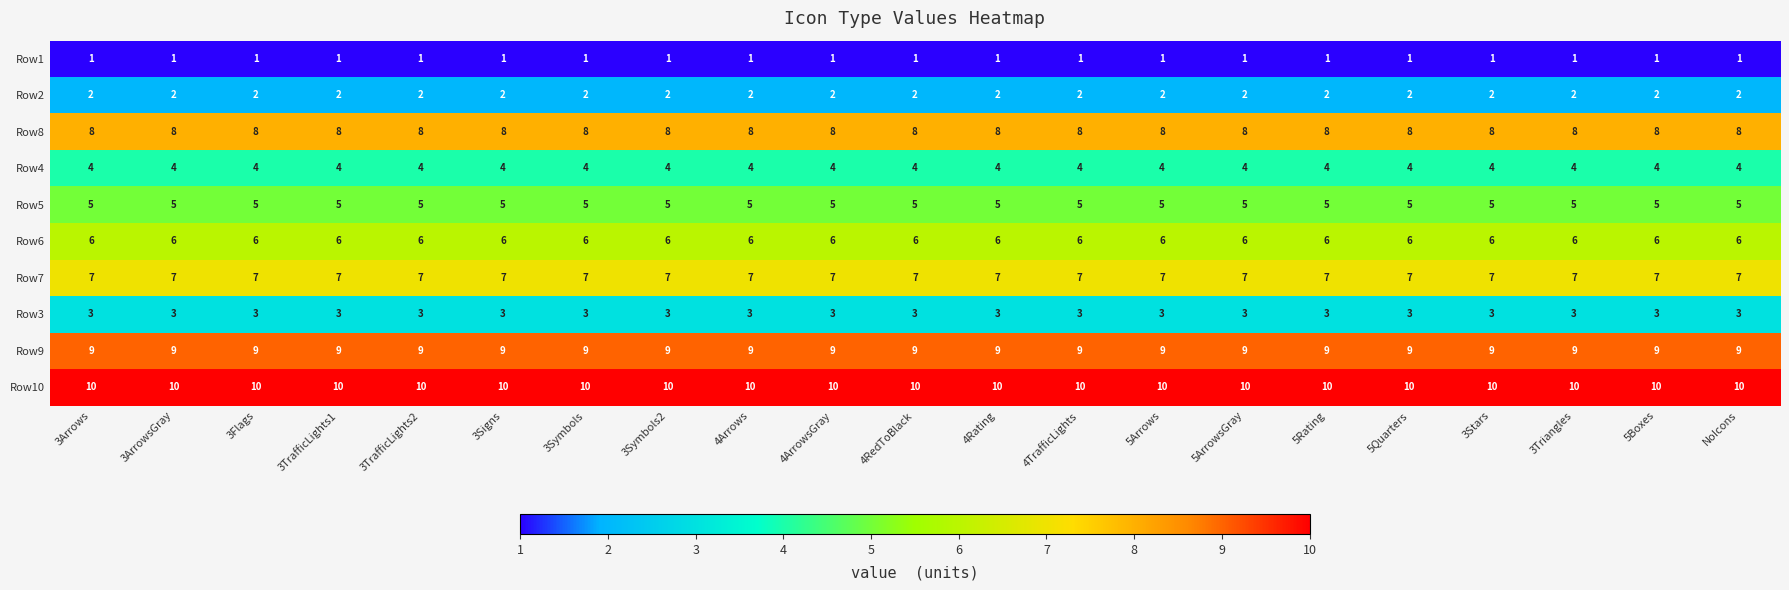

What is the lowest value of the Row9 series?

9